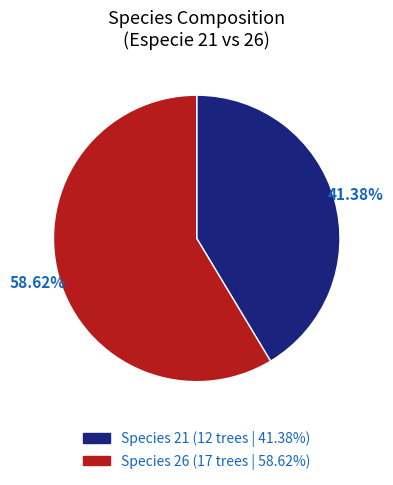

Is there any slice that represents more than half of the pie?

Yes